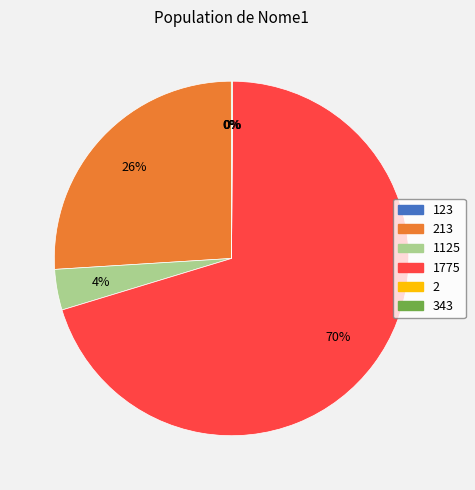

Does any single category account for the majority?

Yes